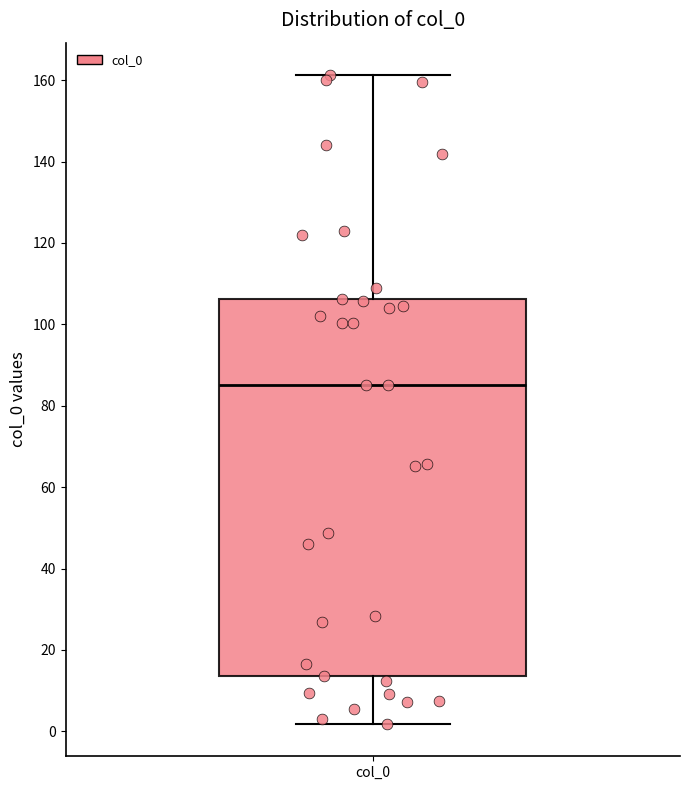

Where is the lower edge of the box for col_0 on the y-axis? The values are not printed on the chart, so give them approximately, as read against the axis.

14